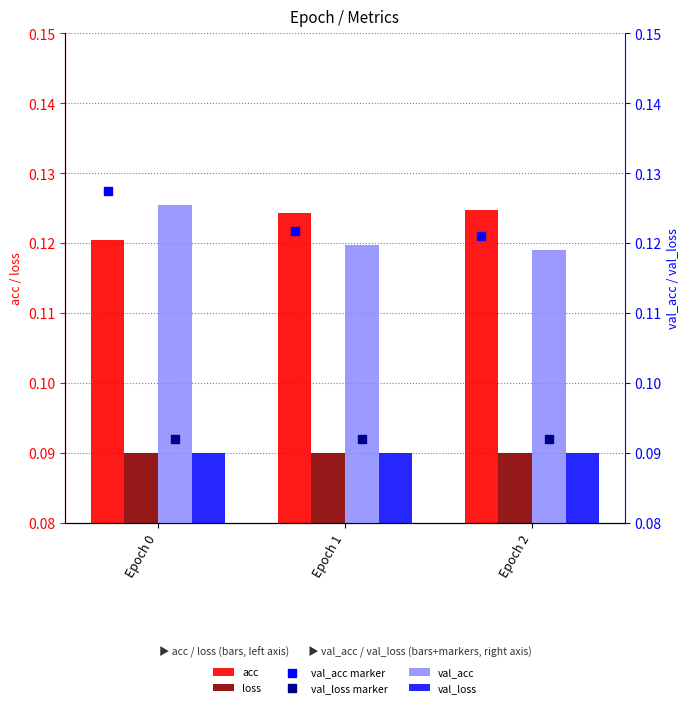

At which category is the sum across all series the highest?

Epoch 0